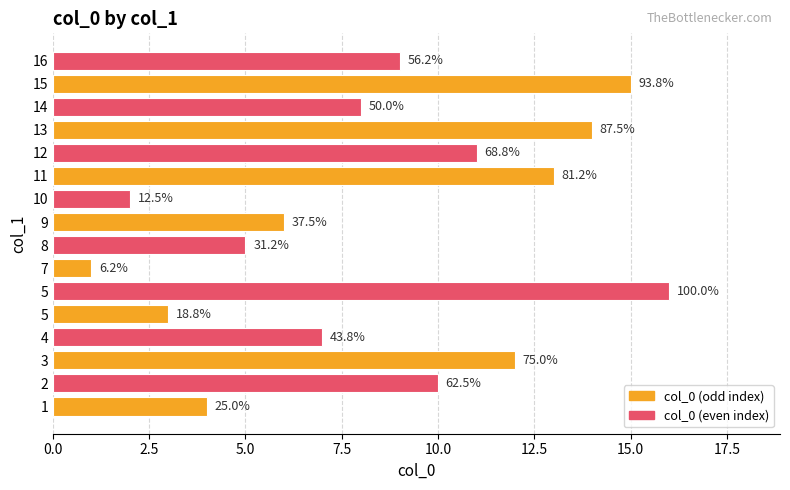

What is the difference between the second highest and second lowest values?

13